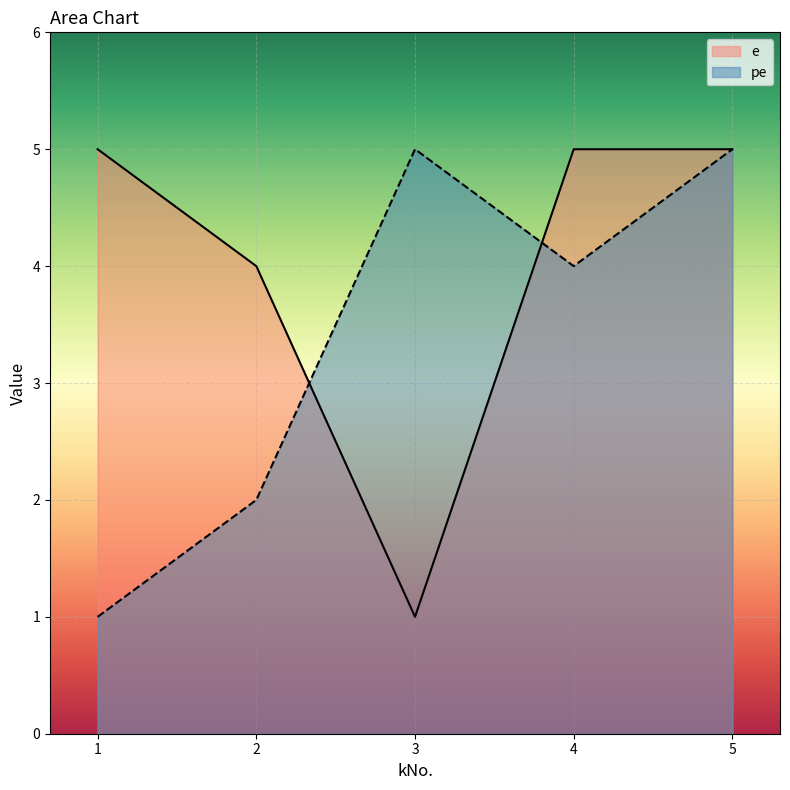

The e series shows 4 at 2. True or false?

True